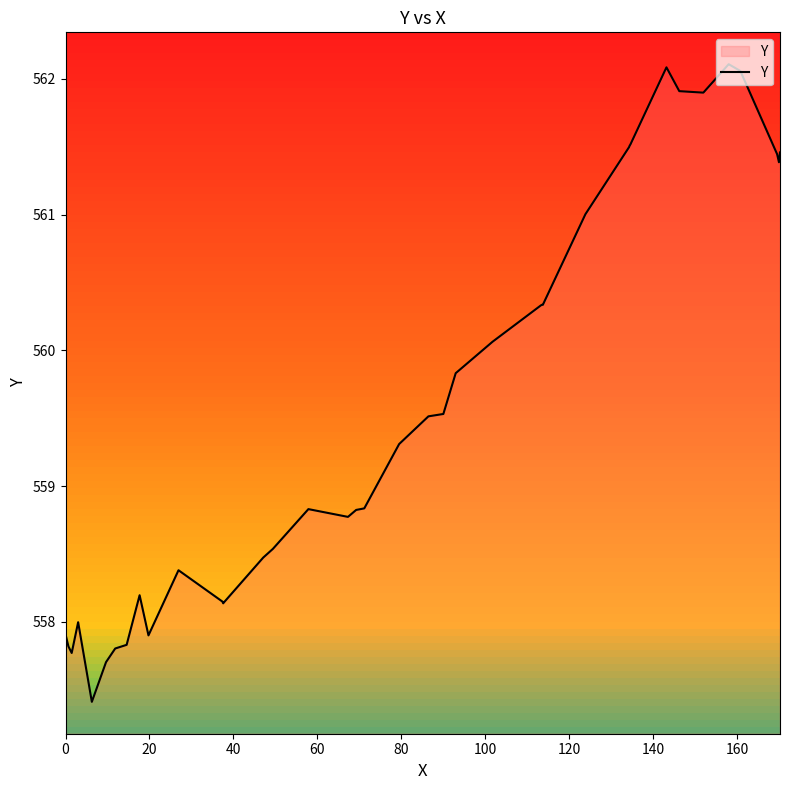

What is the maximum value shown in the chart?

562.1